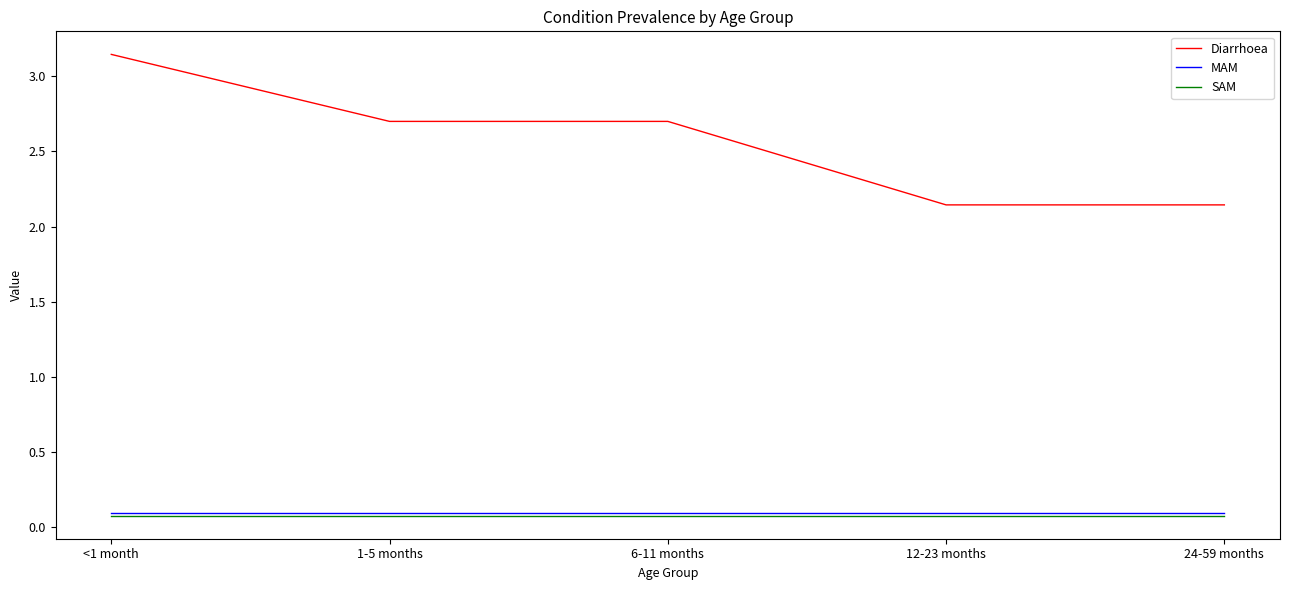

True or false: MAM has a value of 0.1 at 24-59 months.

True